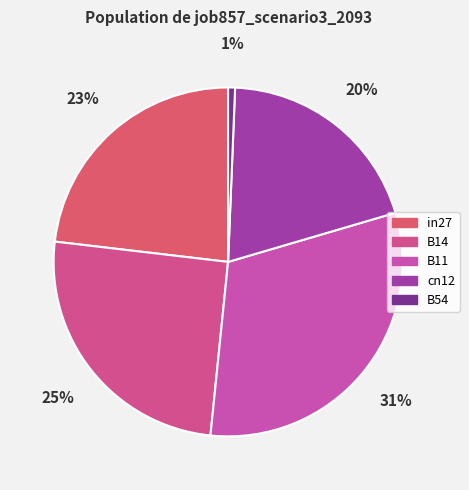

How many segments does this pie chart have?

5